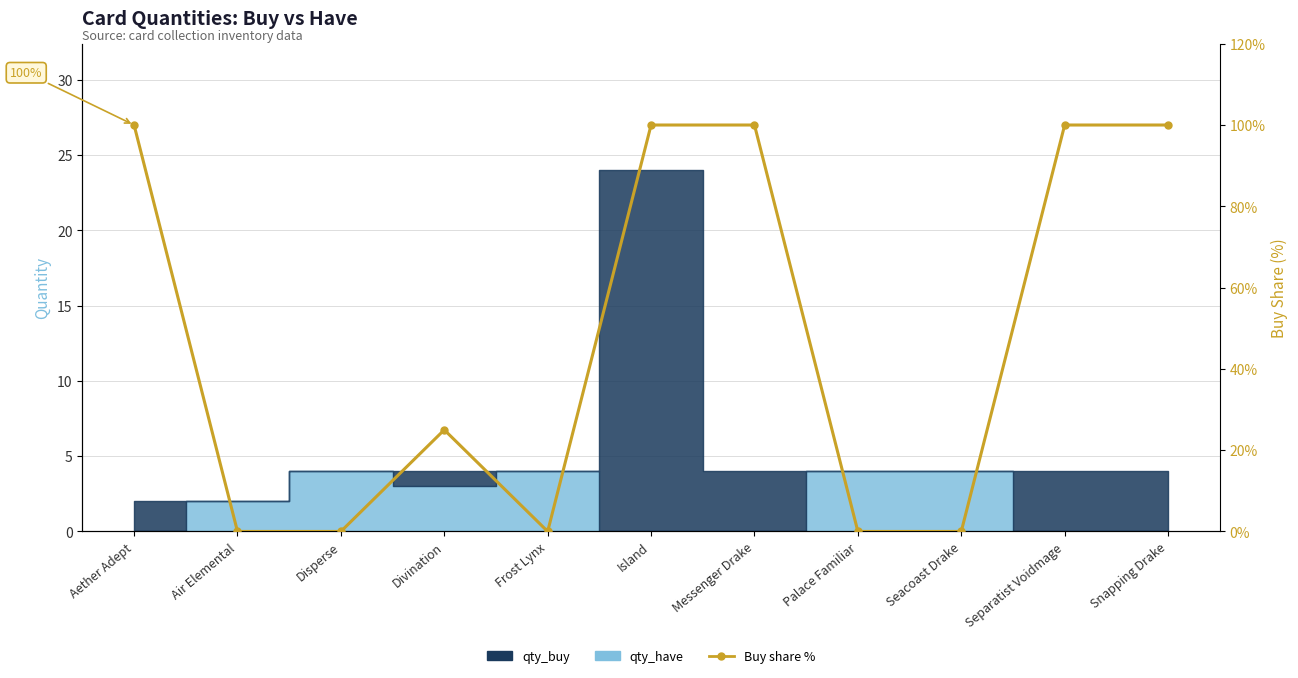

At which category does the data reach its first local peak?

Divination